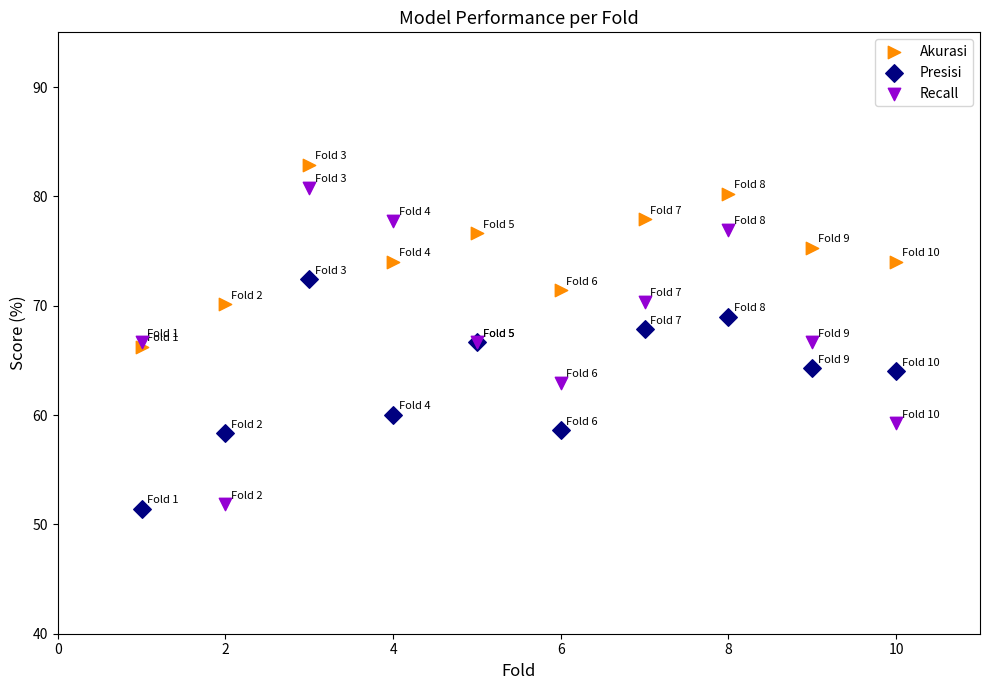

What are all the series names shown in the legend?

Akurasi, Presisi, Recall